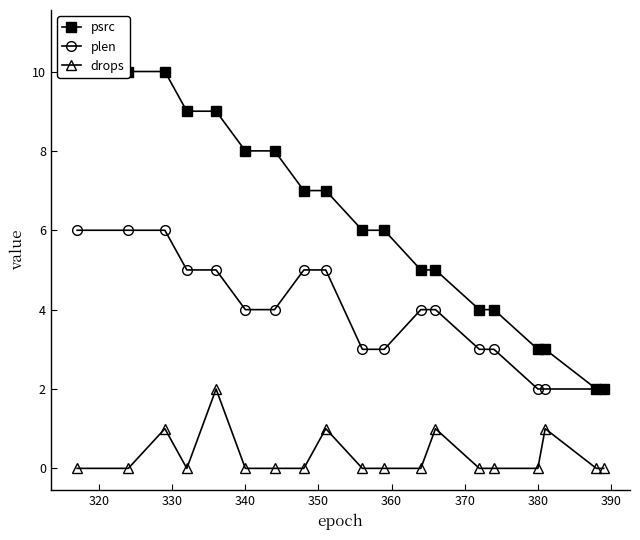

What is the maximum value for plen?

6